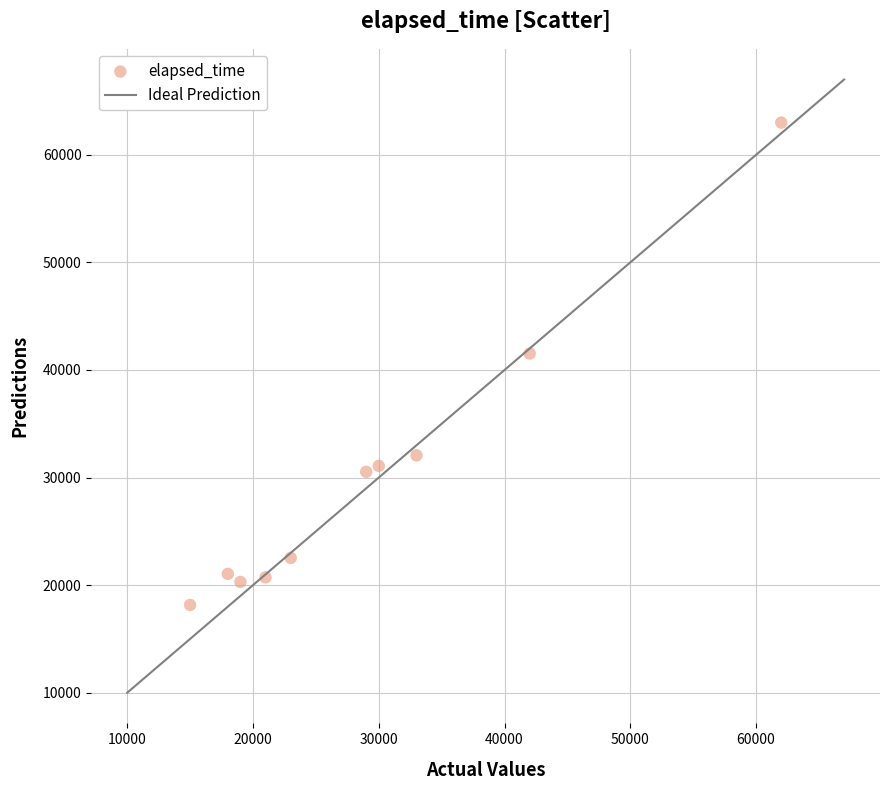

What is the average X value?

29200.0